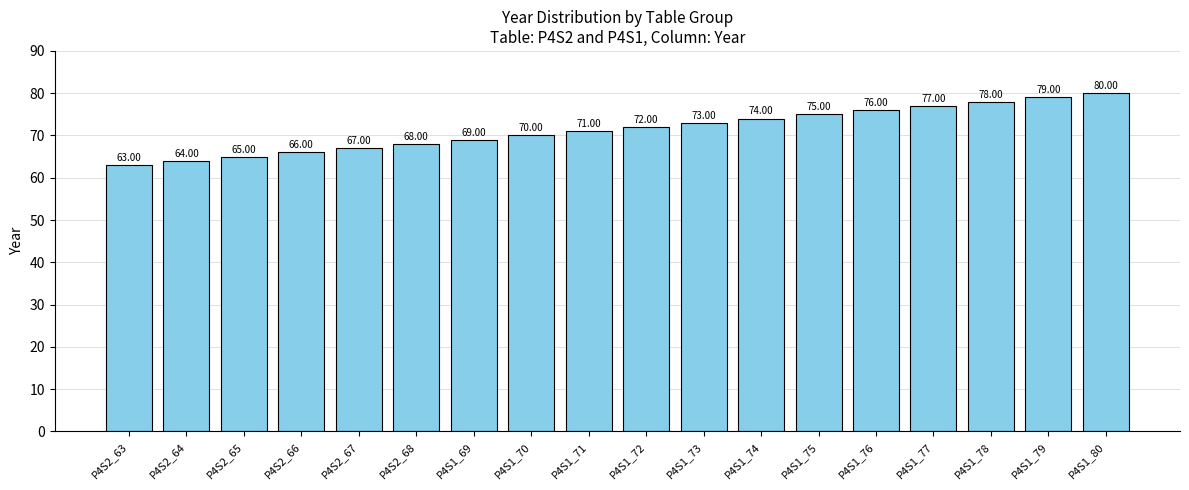

What is the difference between the maximum and minimum values?

17